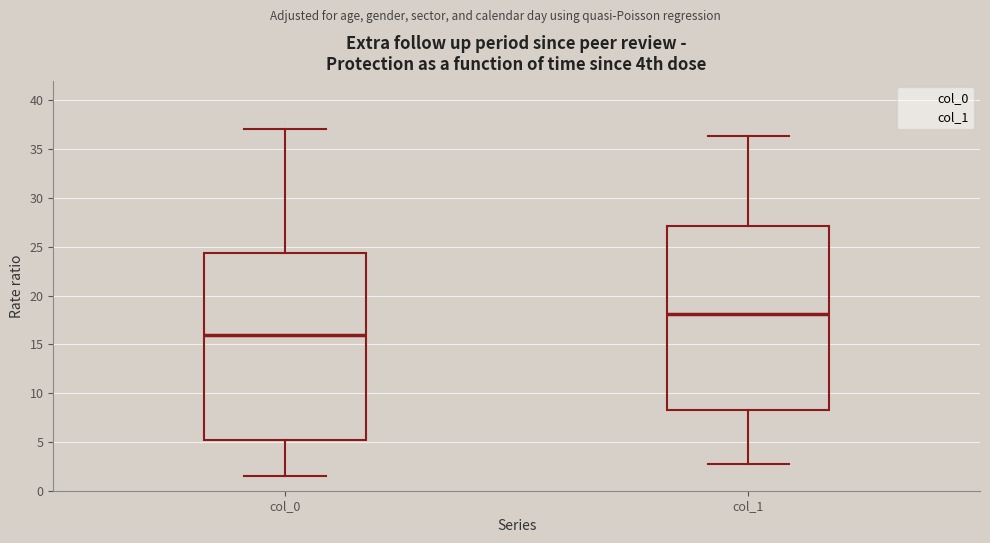

Reading left to right, transcribe this box plot: for each box, give where its median line is, the range the box spans, and where its two whiskers end, as read against the y-axis. The values are not printed on the chart, so give them approximately, as read against the axis.

col_0: median 16.0, box 5.0 to 24.5, whiskers 1.5 to 37.0
col_1: median 18.0, box 8.5 to 27.0, whiskers 3.0 to 36.5